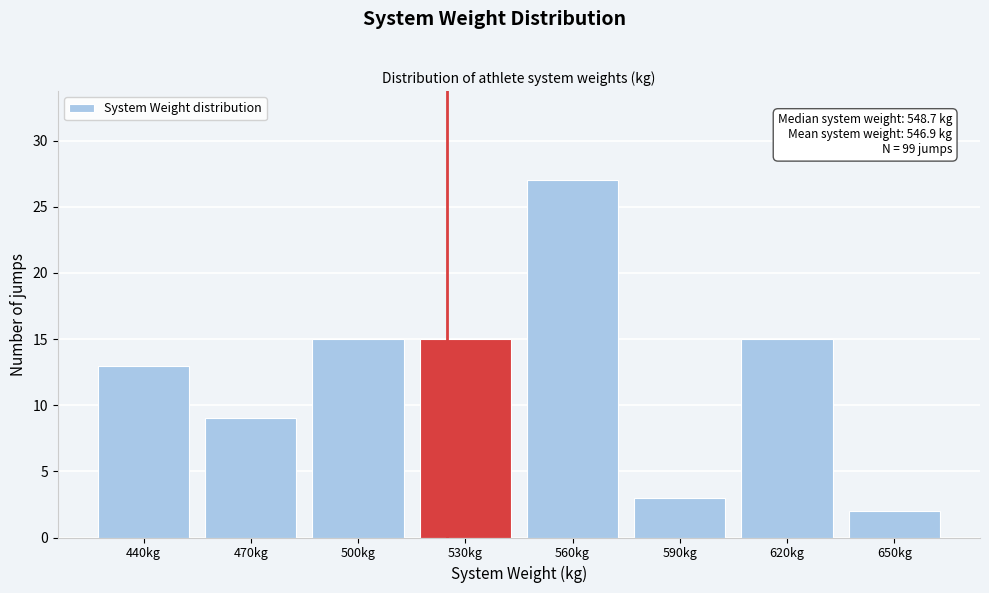

Reading left to right, what are all the values shown in this chart?

440kg=13	470kg=9	500kg=15	530kg=15	560kg=27	590kg=3	620kg=15	650kg=2